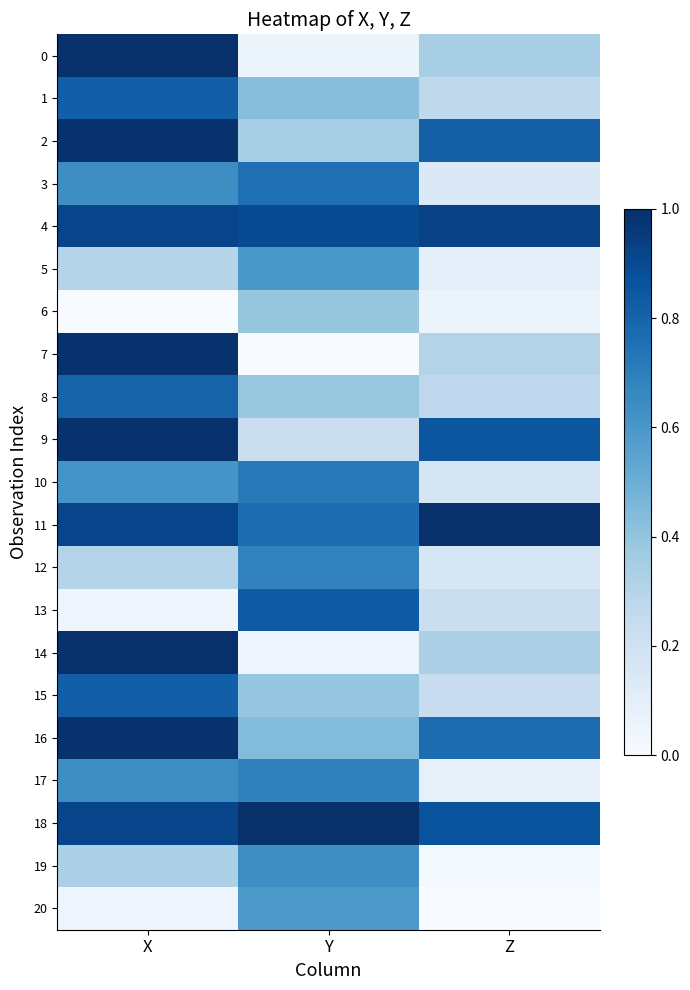

What is the difference between the highest and lowest values at Z?

1.0